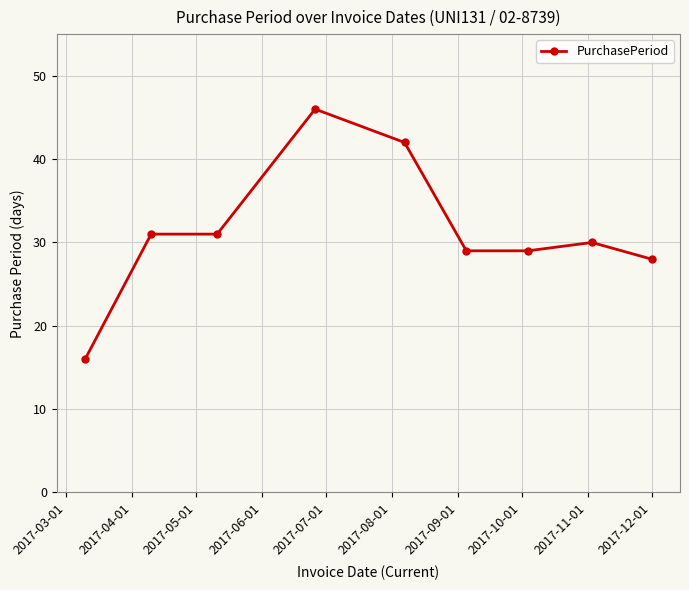

Reading right to left, what are all the values shown in this chart?

28	30	29	29	42	46	31	31	16